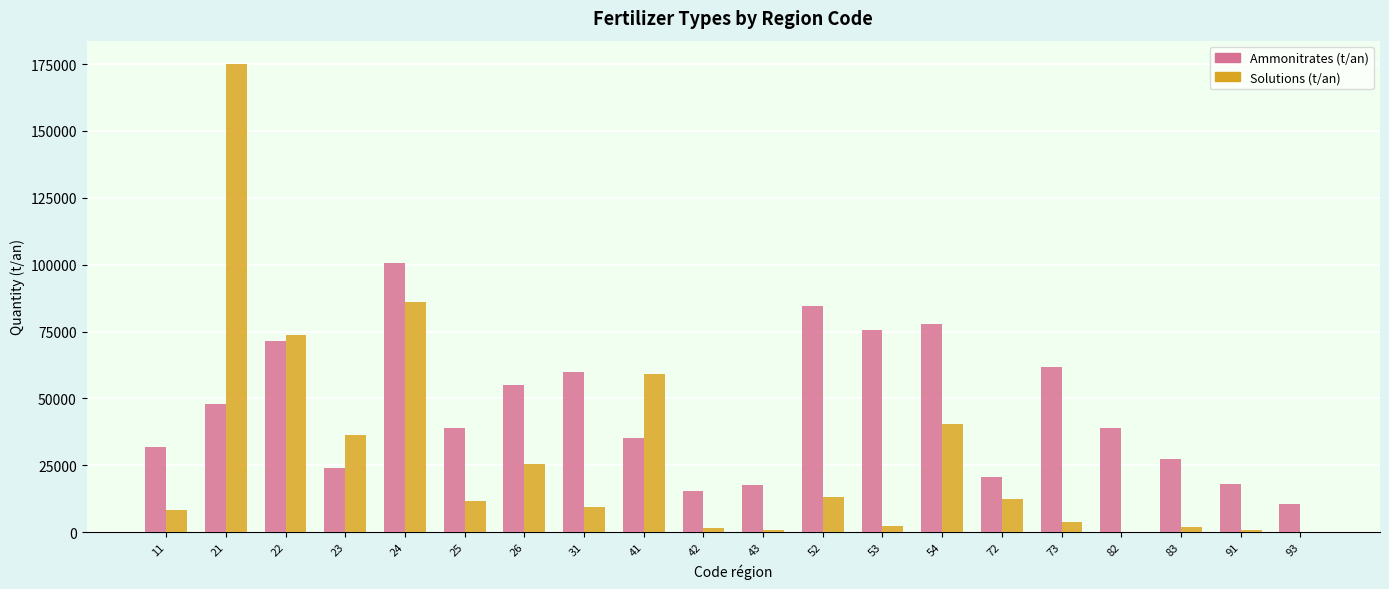

Which series changed the most between 21 and 24?

Solutions (t/an)